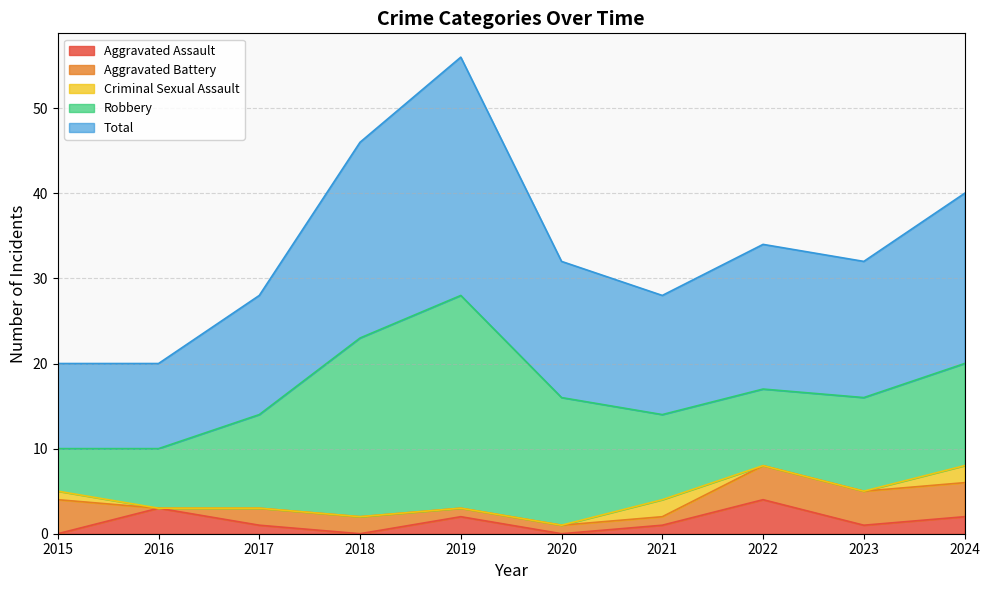

True or false: Robbery has a value of 11 at 2023.

True